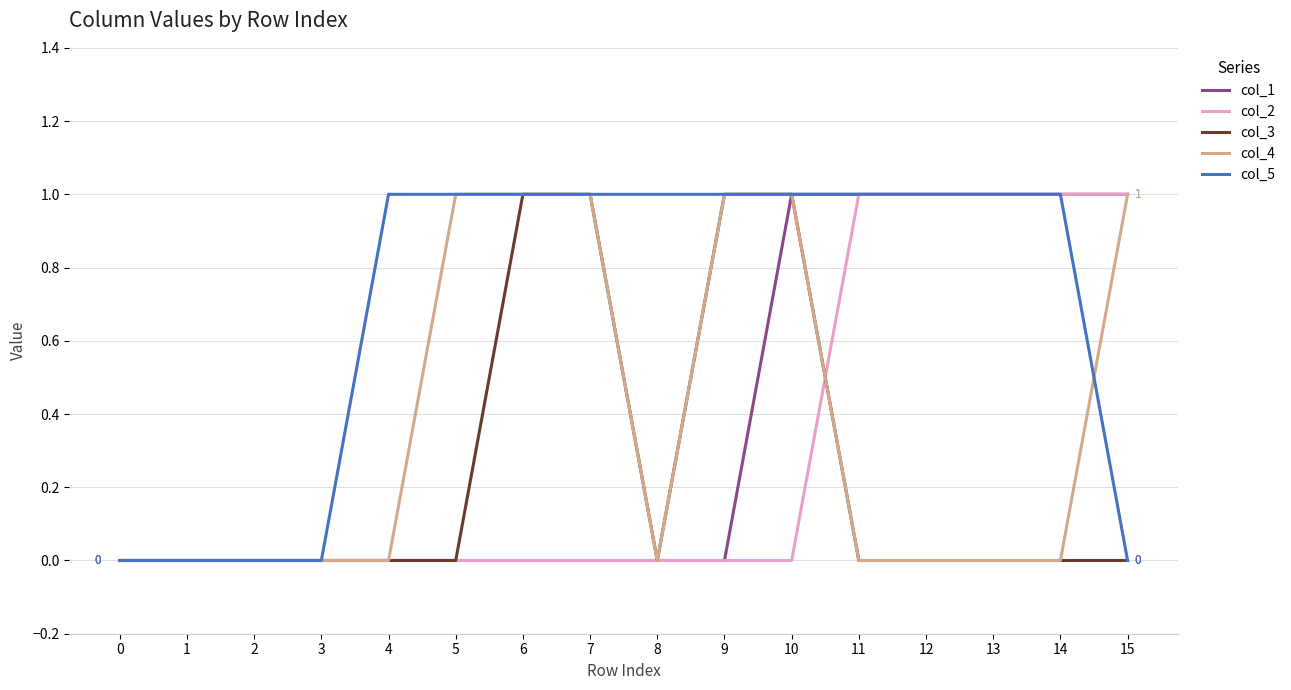

Reading right to left, what are all the values shown in this chart?

col_1: 15=1	14=1	13=1	12=1	11=1	10=1	9=0	8=0	7=0	6=0	5=0	4=0	3=0	2=0	1=0	0=0
col_2: 15=1	14=1	13=1	12=1	11=1	10=0	9=0	8=0	7=0	6=0	5=0	4=0	3=0	2=0	1=0	0=0
col_3: 15=0	14=0	13=0	12=0	11=0	10=1	9=1	8=0	7=1	6=1	5=0	4=0	3=0	2=0	1=0	0=0
col_4: 15=1	14=0	13=0	12=0	11=0	10=1	9=1	8=0	7=1	6=1	5=1	4=0	3=0	2=0	1=0	0=0
col_5: 15=0	14=1	13=1	12=1	11=1	10=1	9=1	8=1	7=1	6=1	5=1	4=1	3=0	2=0	1=0	0=0